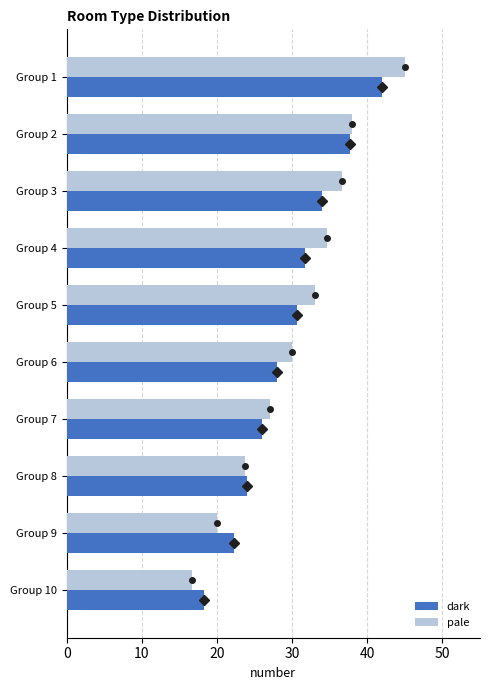

What is the maximum value for dark?

42.0